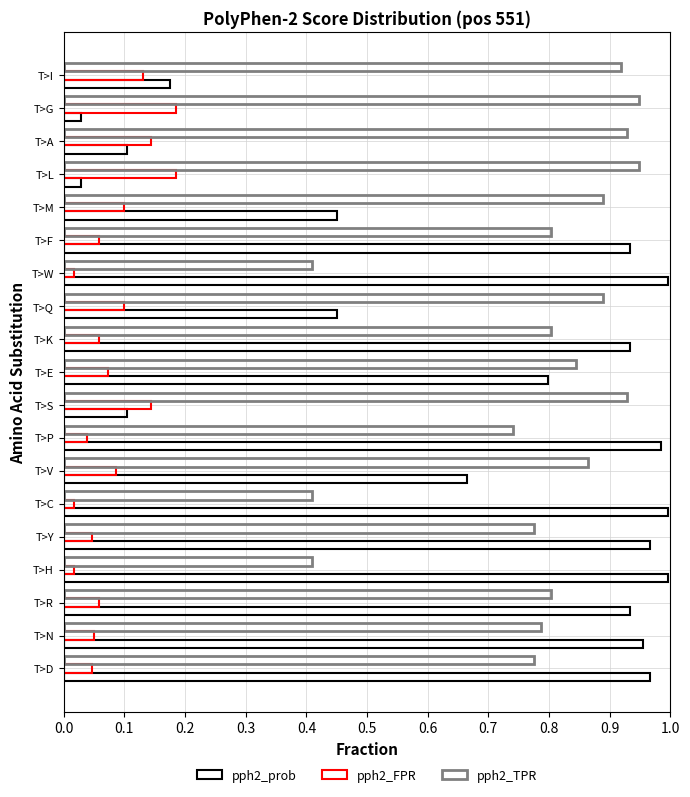

What is the average value of the pph2_prob series?

0.7